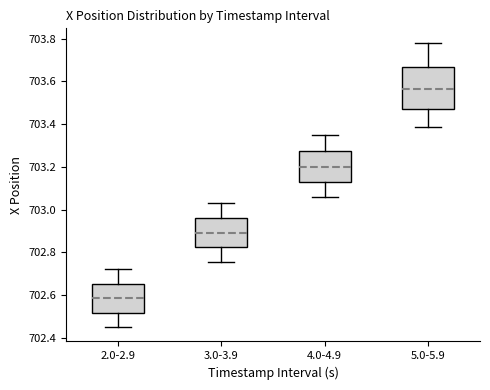

Reading left to right, transcribe this box plot: for each box, give where its median line is, the range the box spans, and where its two whiskers end, as read against the y-axis. The values are not printed on the chart, so give them approximately, as read against the axis.

2.0-2.9: median 702.58, box 702.52 to 702.66, whiskers 702.46 to 702.72
3.0-3.9: median 702.90, box 702.82 to 702.96, whiskers 702.76 to 703.02
4.0-4.9: median 703.20, box 703.12 to 703.28, whiskers 703.06 to 703.34
5.0-5.9: median 703.56, box 703.48 to 703.66, whiskers 703.38 to 703.78